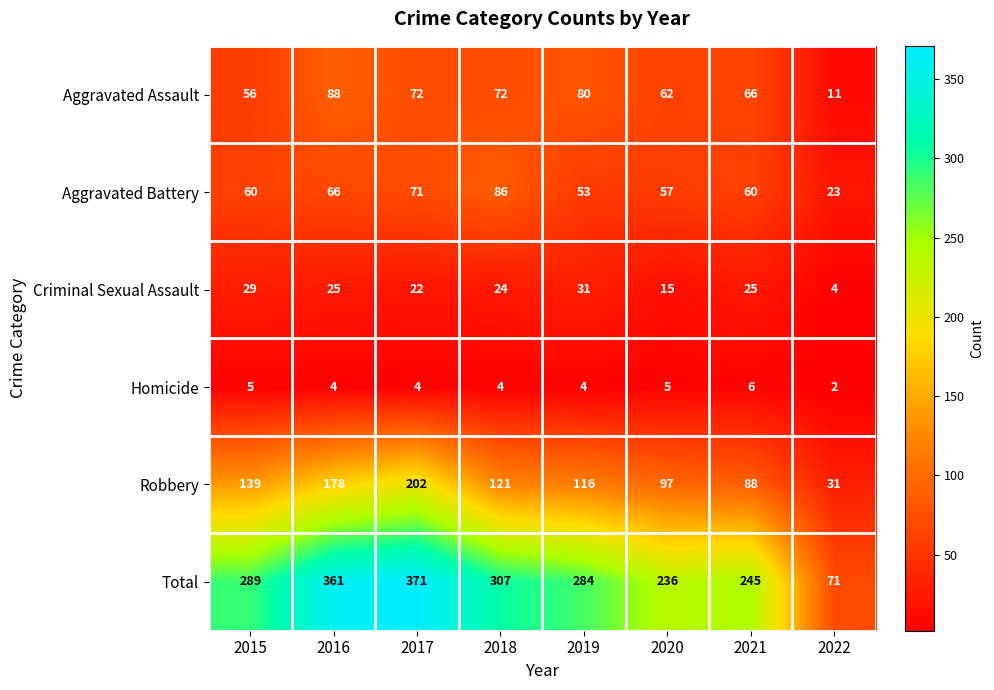

Which series has the widest spread of values?

Total